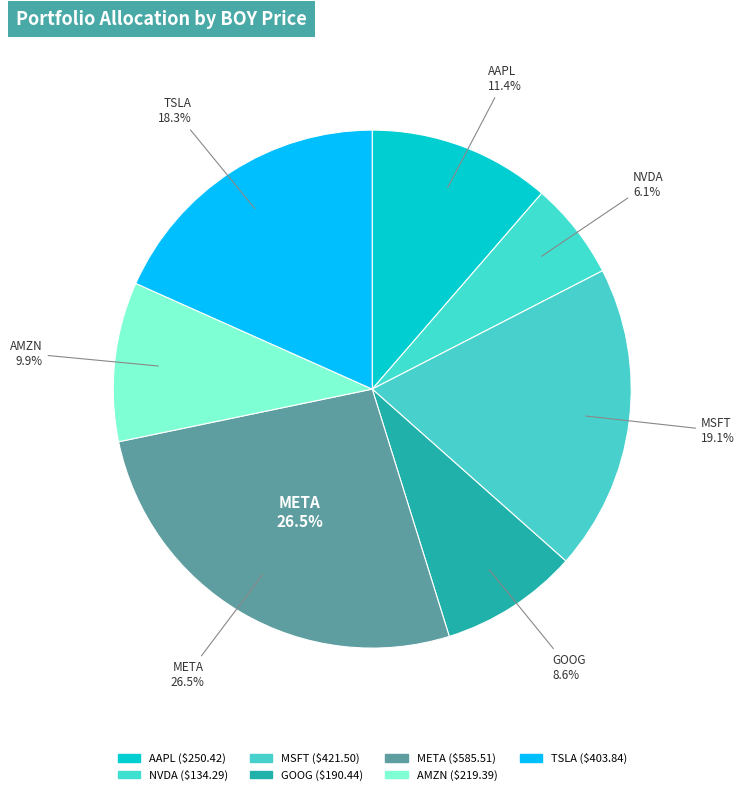

Which slice is the smallest?

NVDA